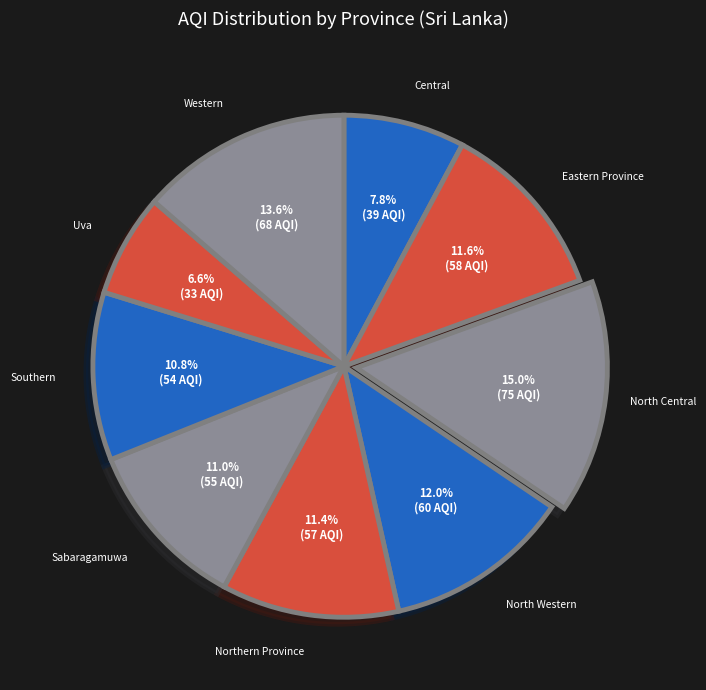

How many slices are in this pie chart?

9